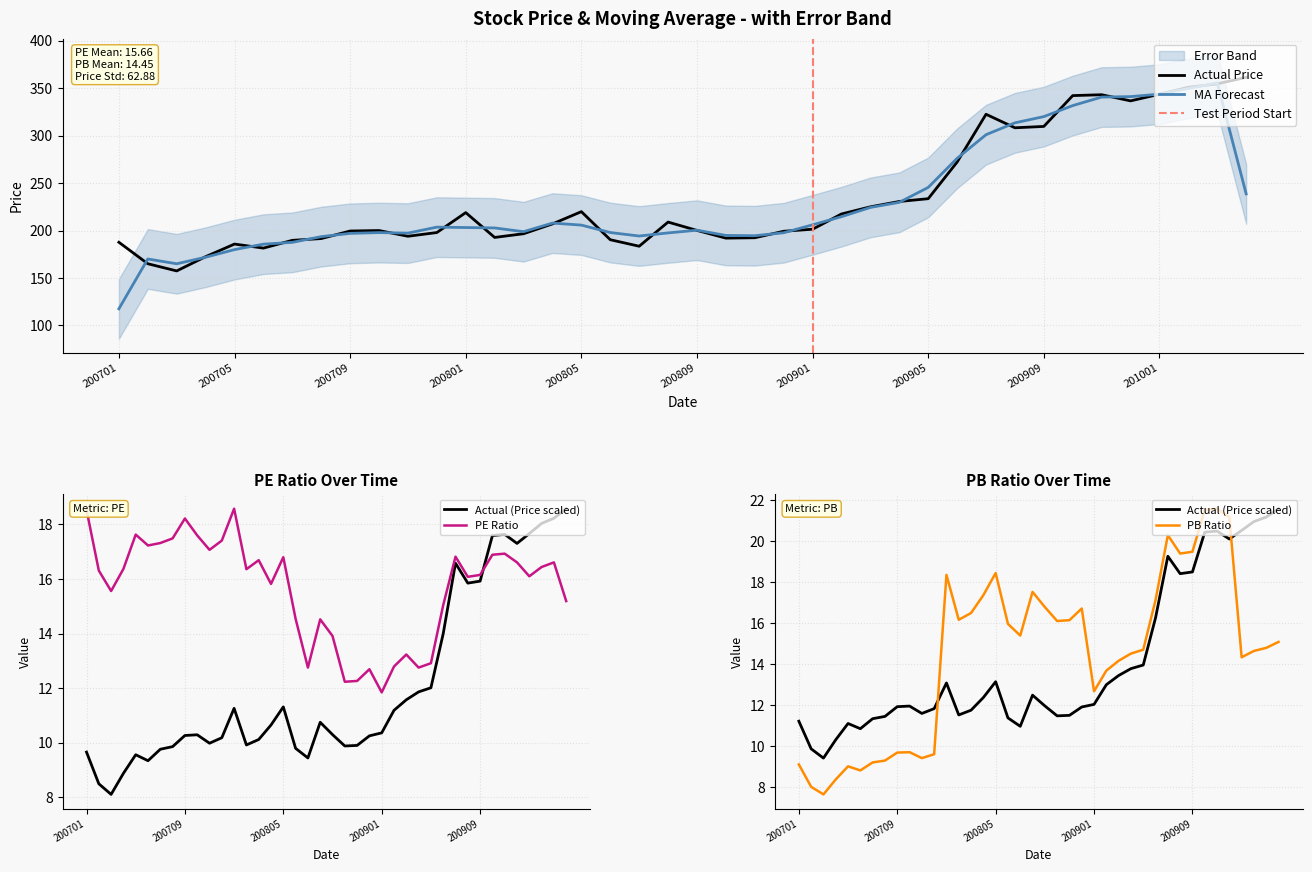

What is the sum of the PB values at 200812 and 201001?

31.0